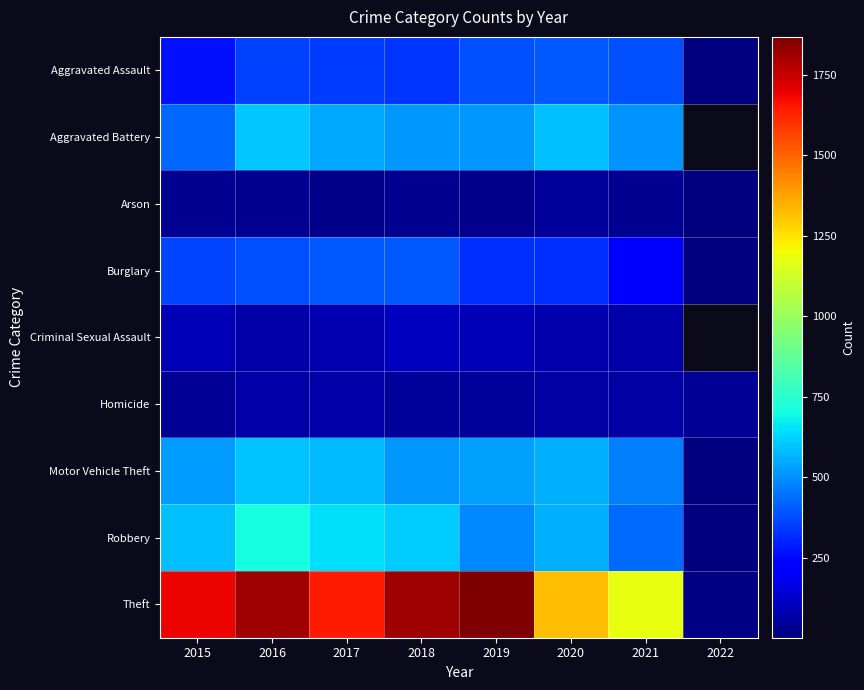

At which label does Motor Vehicle Theft reach its peak?

2016